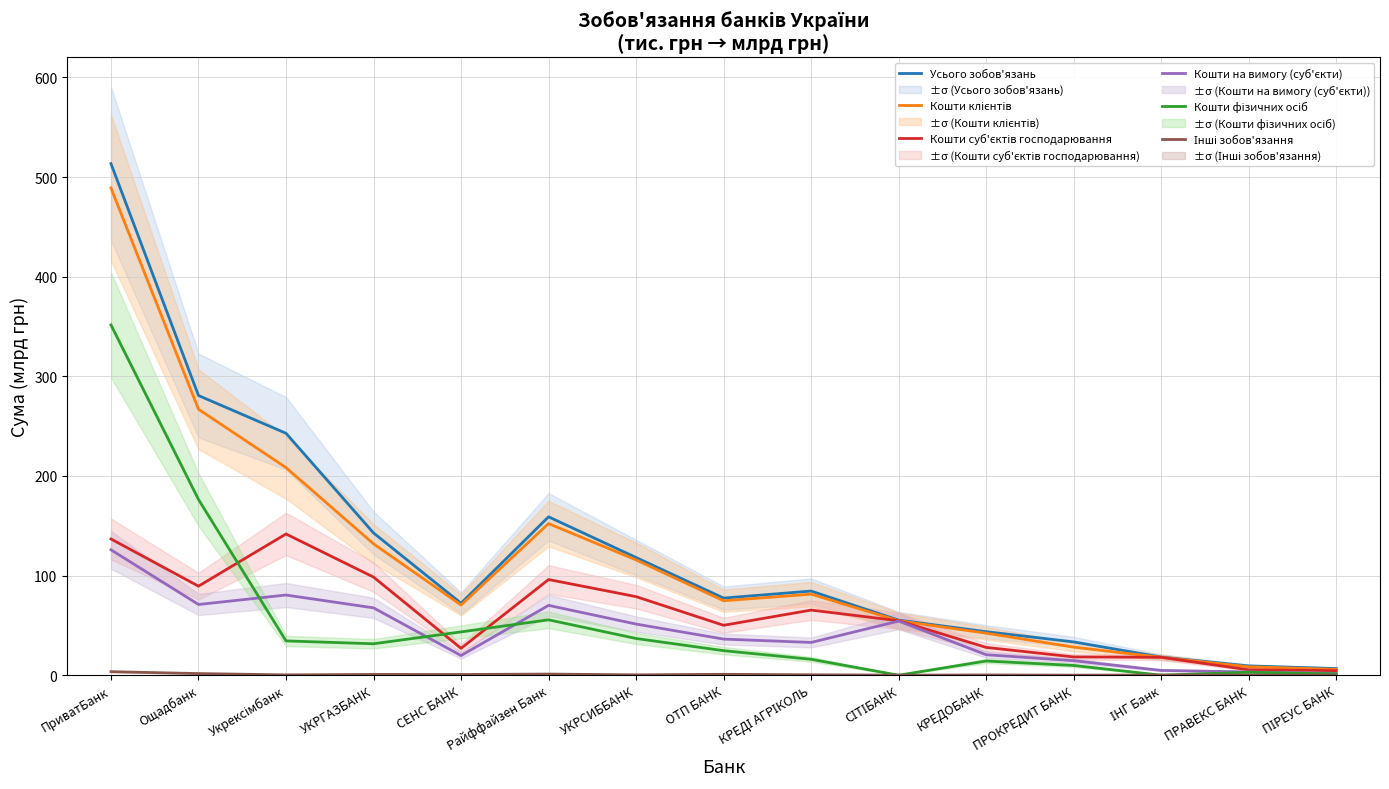

The value of Інші зобов'язання at КРЕДІ АГРІКОЛЬ is 0.4. True or false?

True